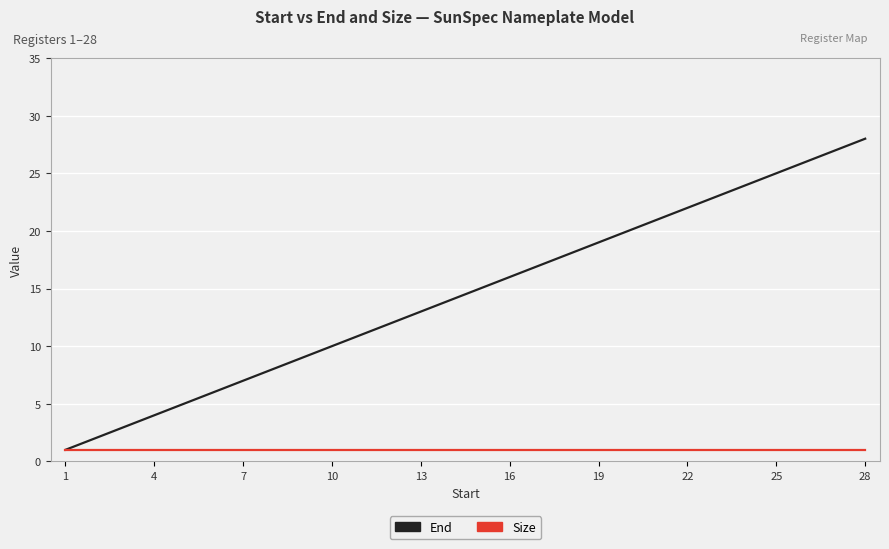

List the series in order of their peak value, highest first.

End, Size